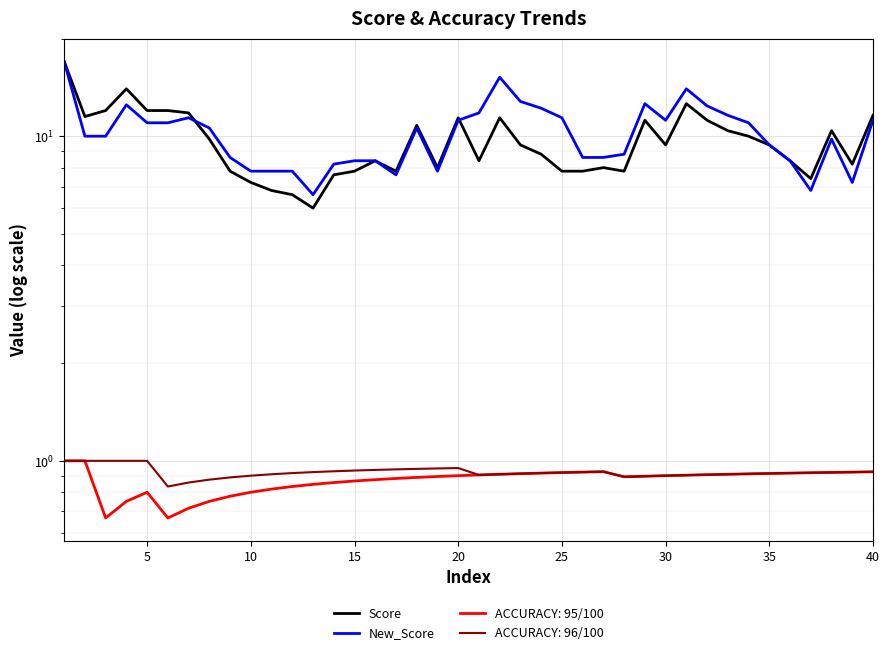

The value of Score at 38 is 2.4. True or false?

False